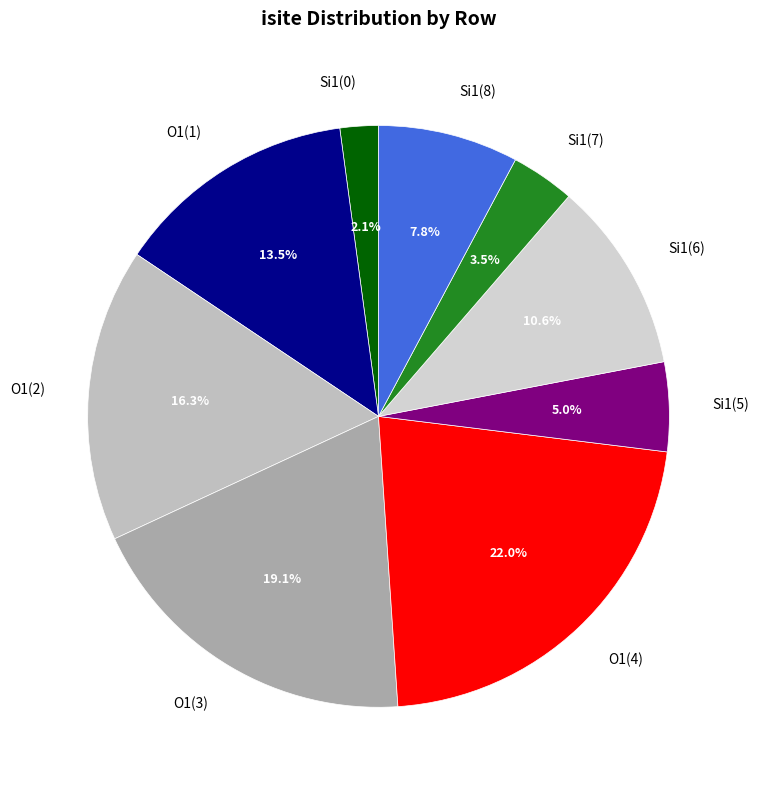

Rank the categories by value from lowest to highest.

Si1(0), Si1(7), Si1(5), Si1(8), Si1(6), O1(1), O1(2), O1(3), O1(4)